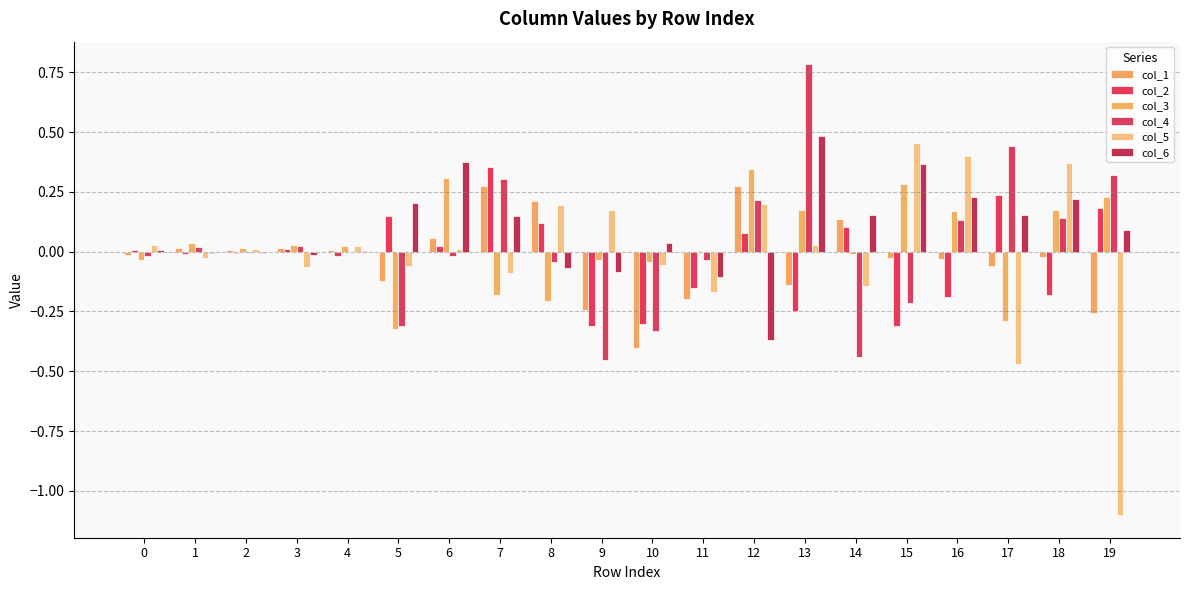

Which has a higher value, 1 or 8?

8